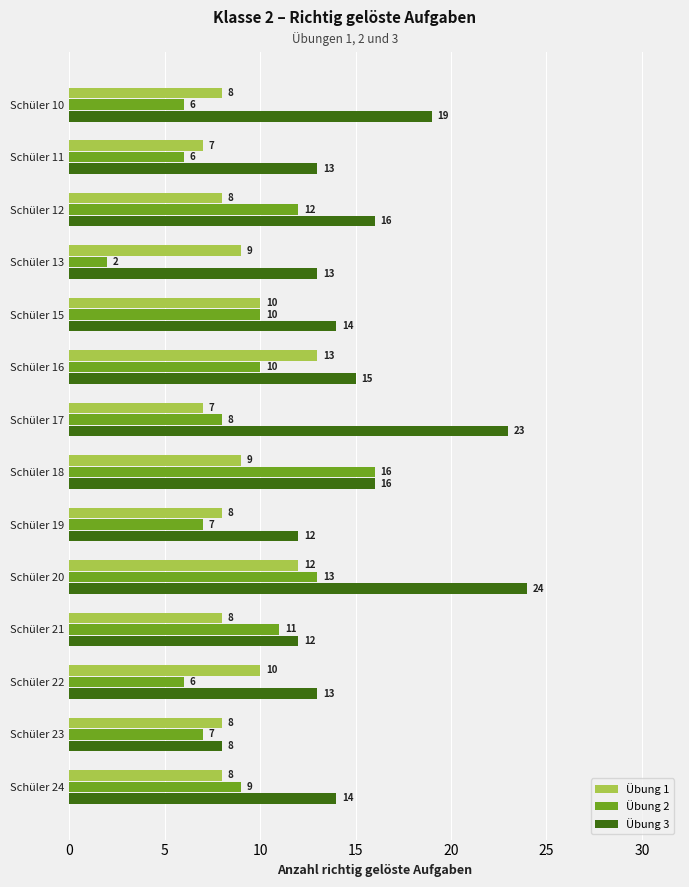

At how many categories does at least one series exceed 11?

13